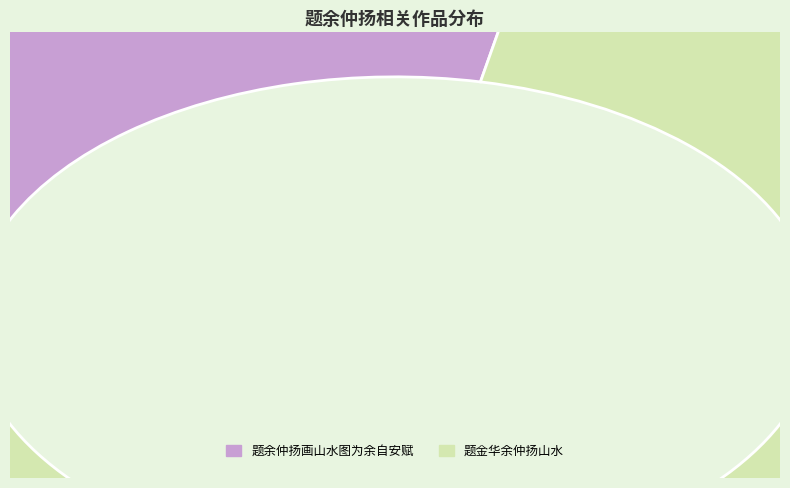

Count the number of slices in the pie.

2